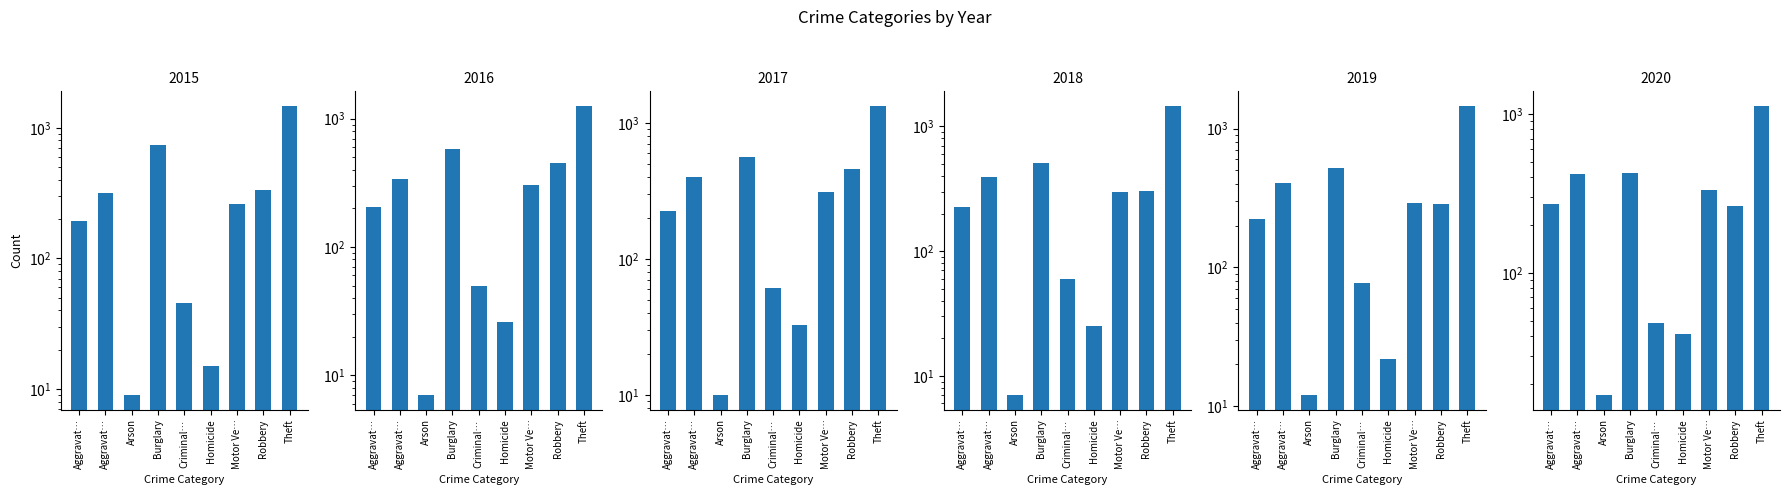

What is the label of the 4th bar from the left?

Burglary